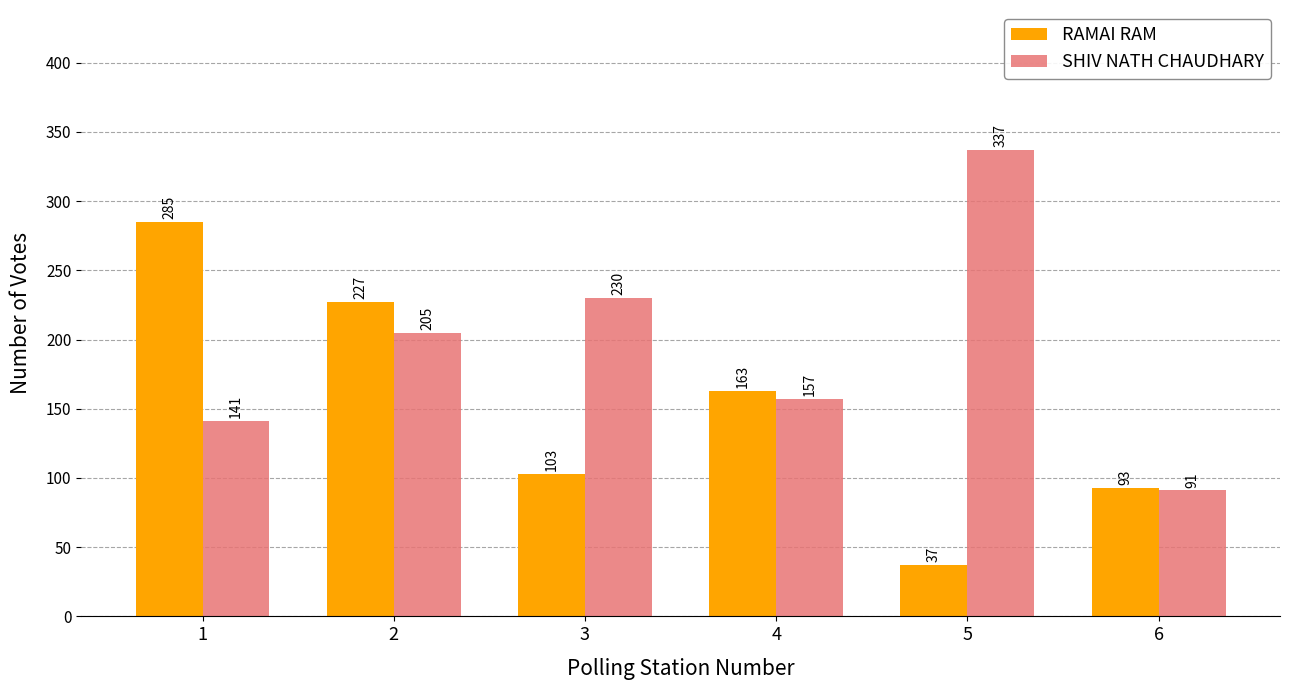

What is the value of the RAMAI RAM bar at the 2nd from the left?

227